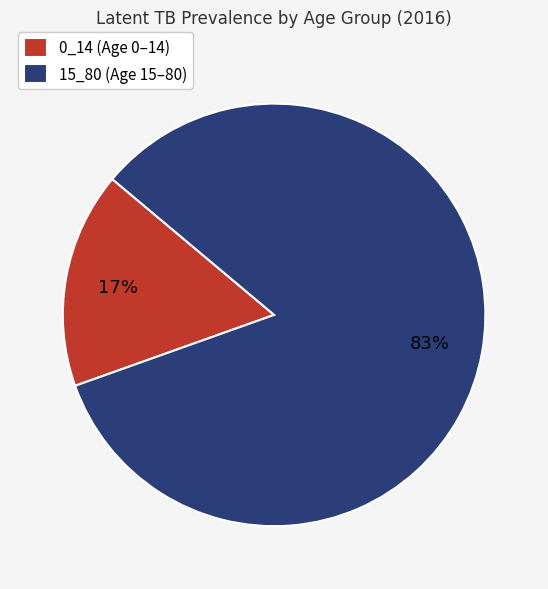

What percentage is the 15_80 slice, to the nearest percent?

83%